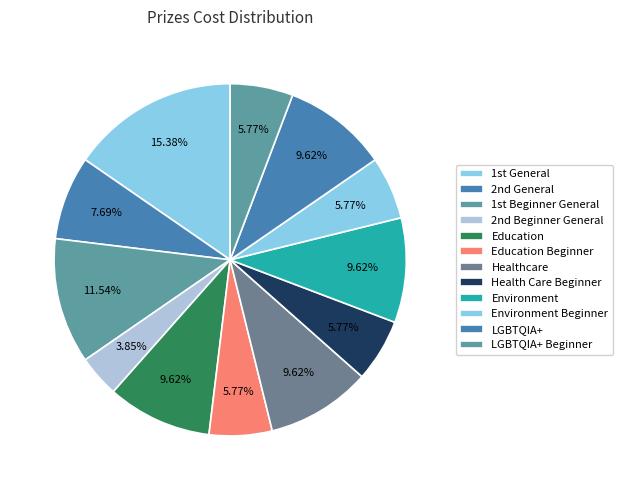

How many slices are in this pie chart?

12